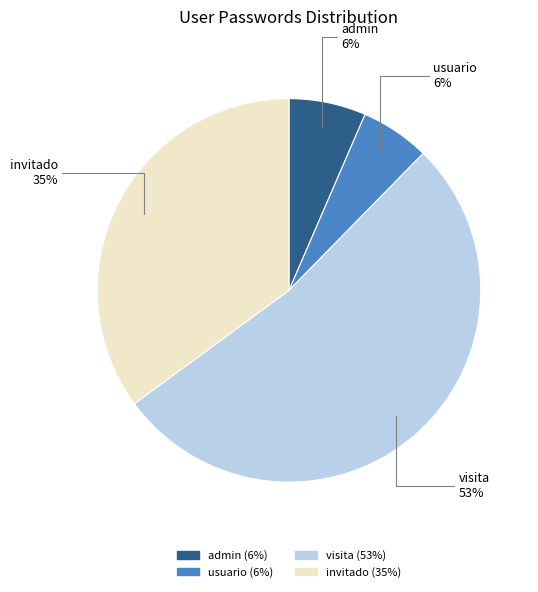

Do usuario and visita together represent more than half of the pie?

Yes